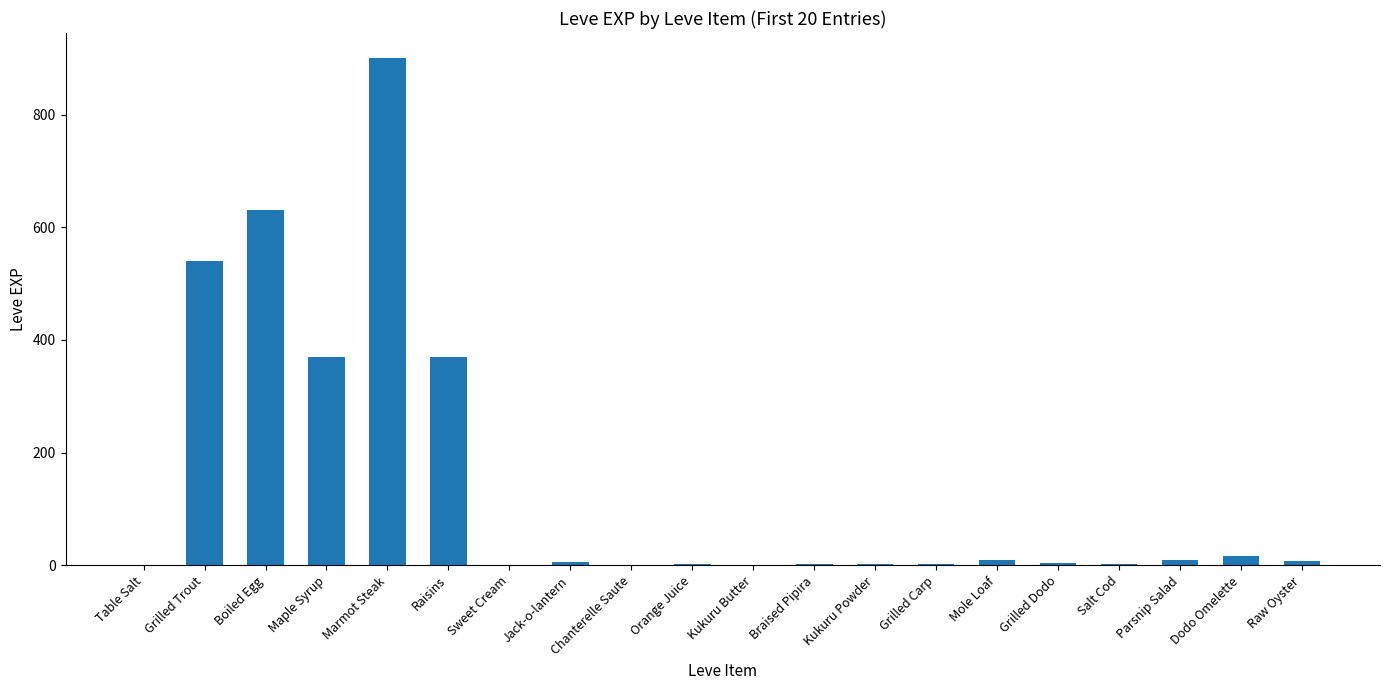

Are the bars grouped side by side (vs. stacked)?

No